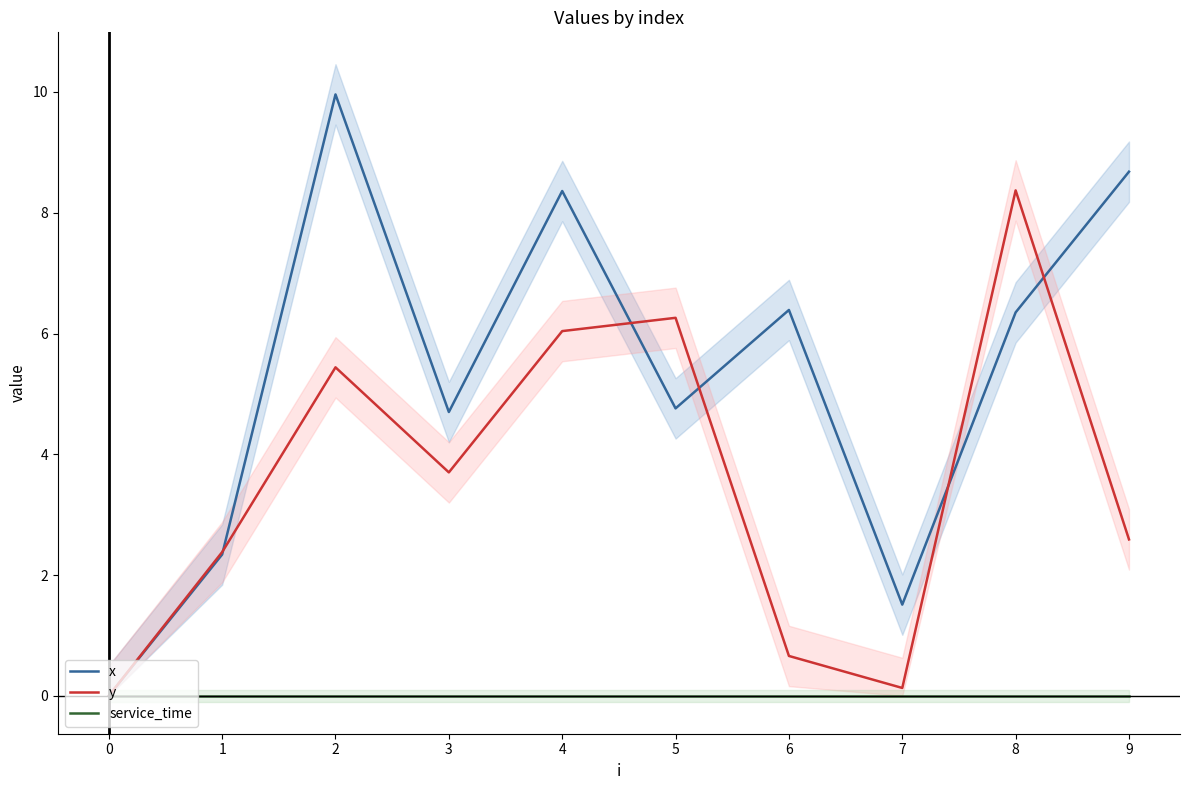

Reading left to right, extract all data points from this chart.

x: 0.0	2.3	10.0	4.7	8.4	4.8	6.4	1.5	6.3	8.7
y: 0.0	2.4	5.4	3.7	6.0	6.3	0.7	0.1	8.4	2.6
service_time: 0.0	0.0	0.0	0.0	0.0	0.0	0.0	0.0	0.0	0.0